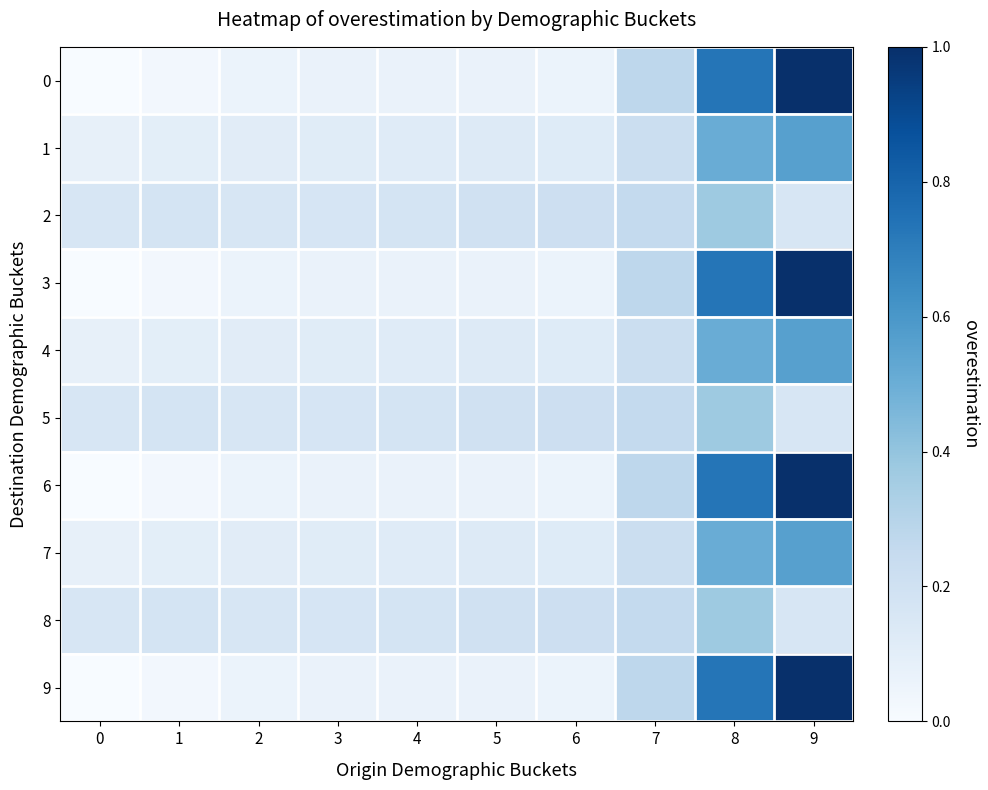

Rank the series at 3 from highest to lowest value.

2, 5, 8, 1, 4, 7, 0, 3, 6, 9